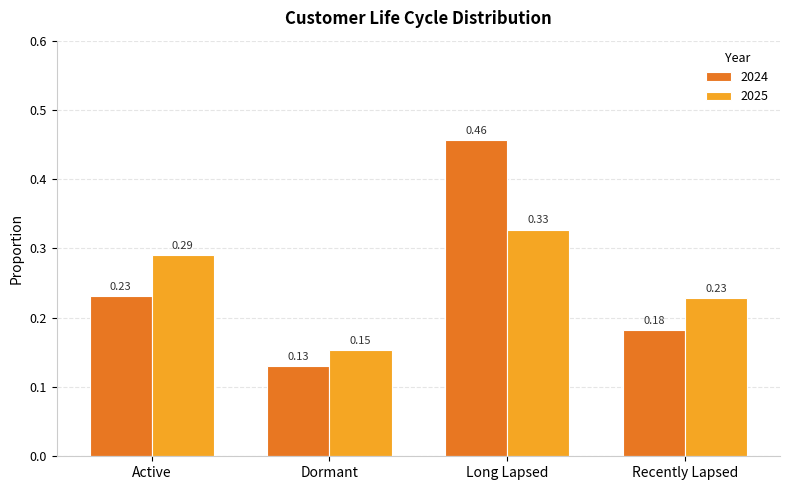

Between Dormant and Recently Lapsed, which series saw the biggest shift?

2025